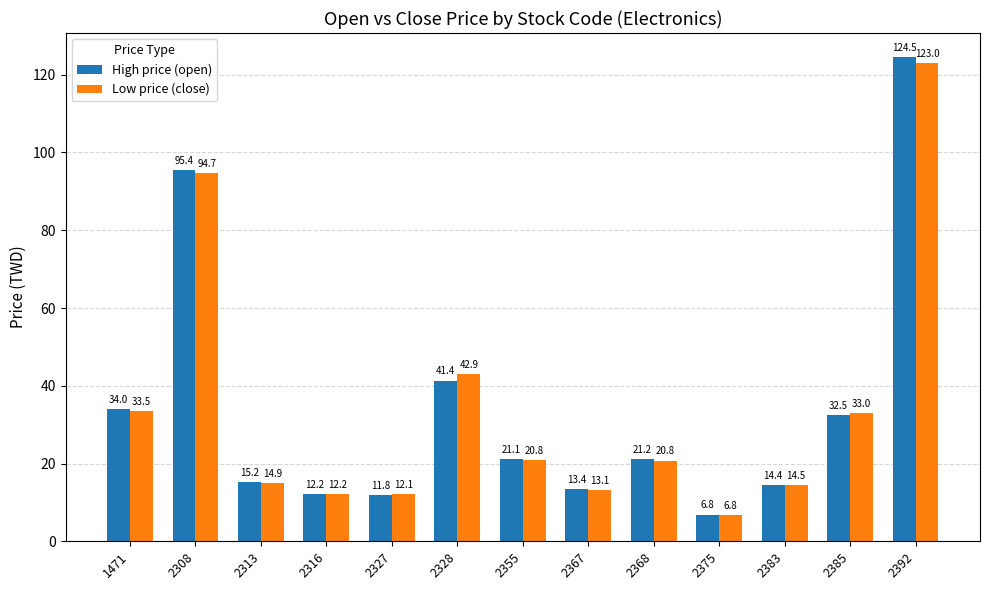

At how many categories does at least one series exceed 106?

1